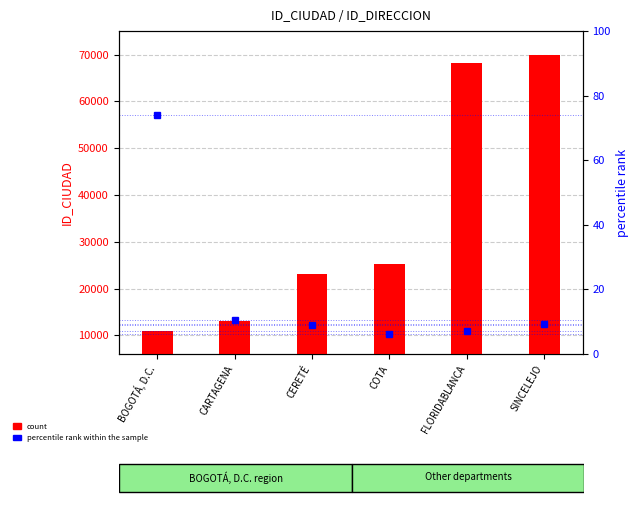

Is it true that percentile rank within the sample equals 10.4 at CARTAGENA?

True